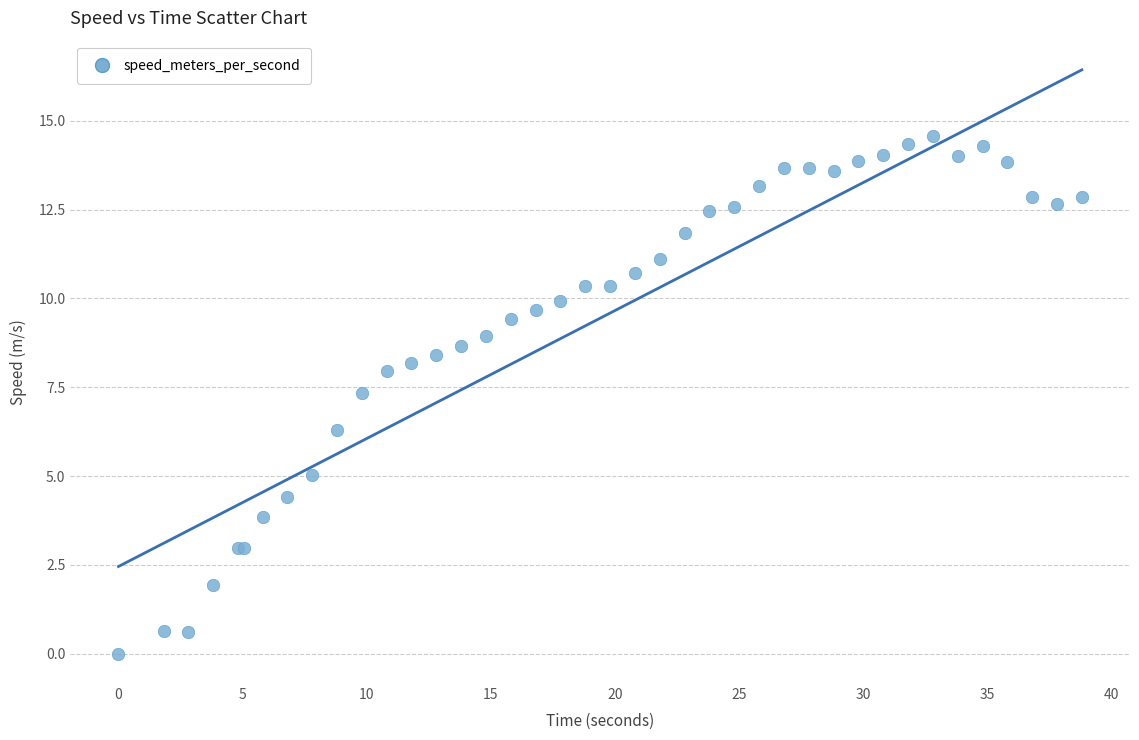

What Y value in the scatter plot is closest to 7?

7.3